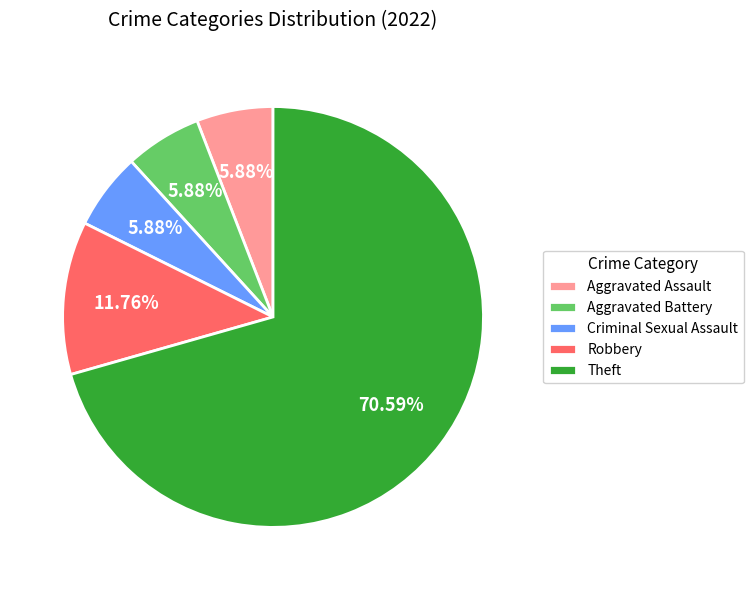

Combined, do Aggravated Battery and Criminal Sexual Assault account for over 50%?

No